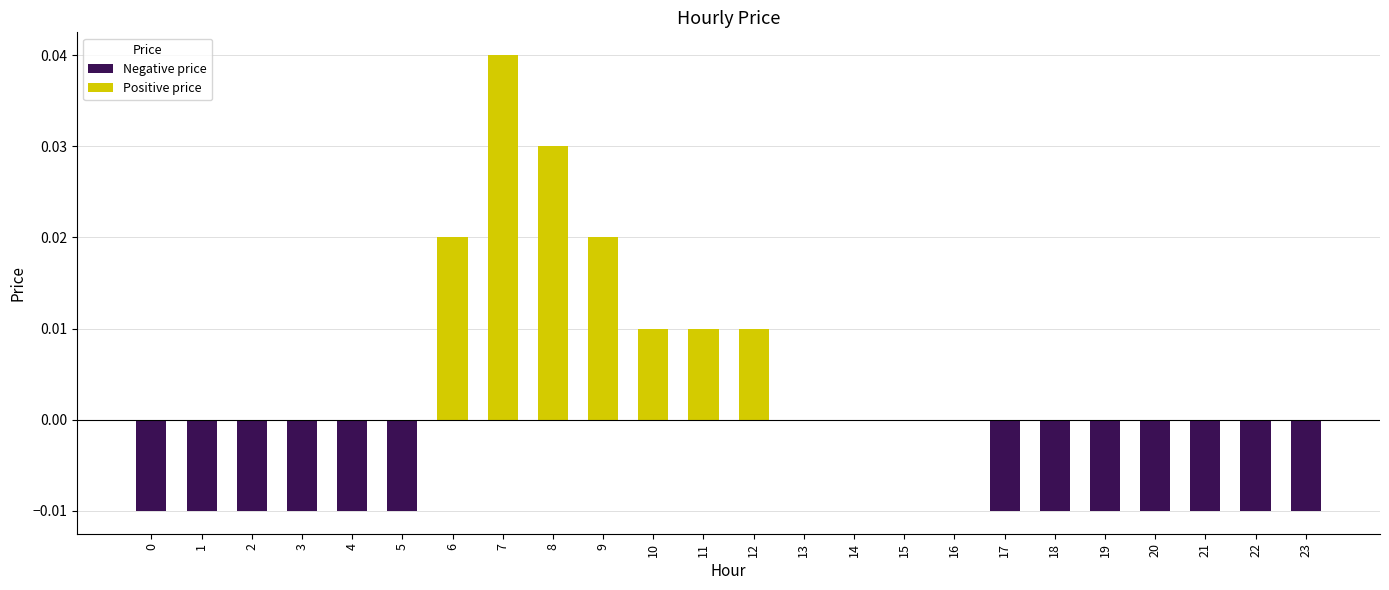

How many distinct data groups are displayed?

1